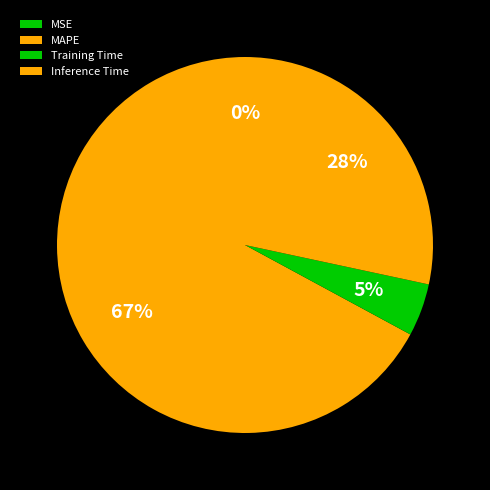

To the nearest percent, what is the average slice percentage?

25%